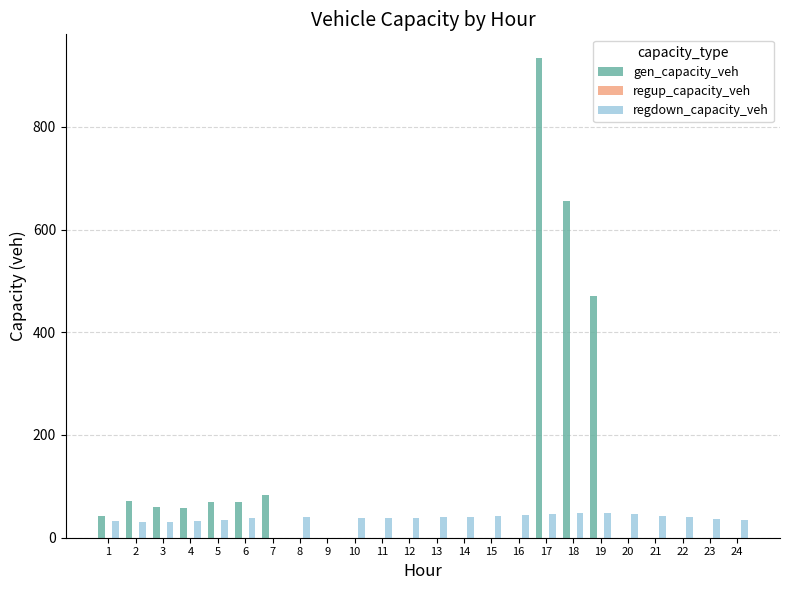

The value of gen_capacity_veh at 13 is 0.0. True or false?

True